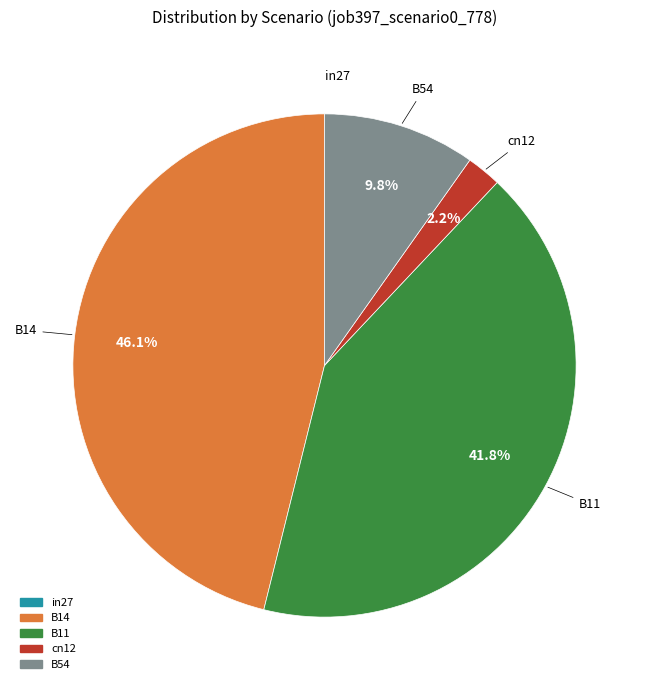

What is the largest slice in the pie chart?

B14